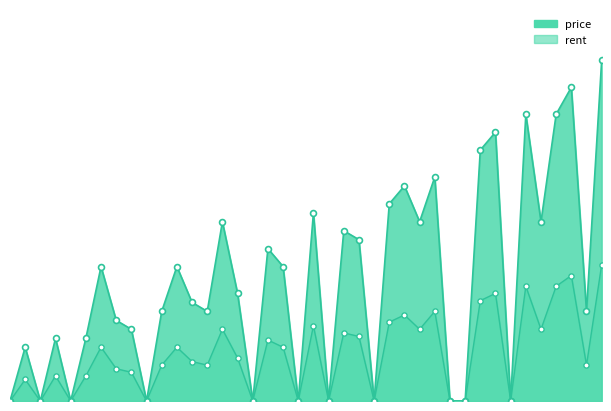

What is the total value across all series at 32?

420